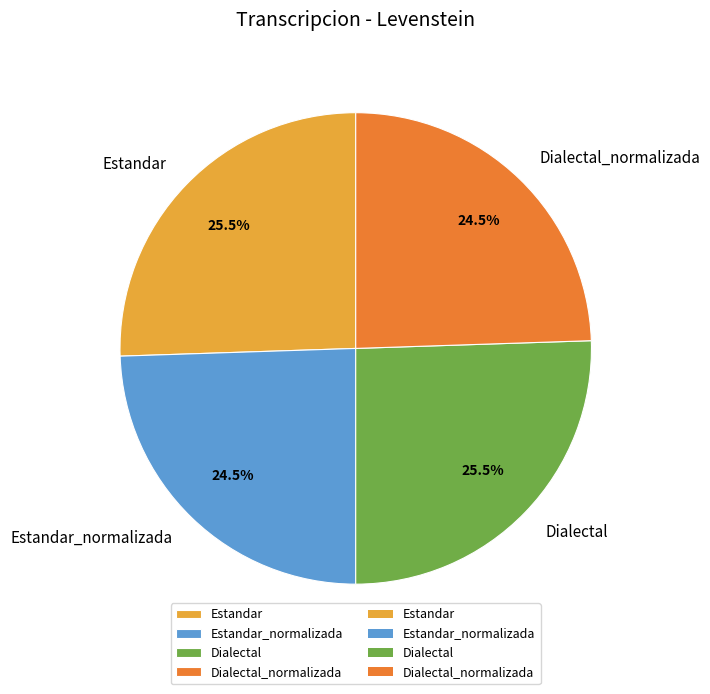

Combined, what portion of the pie is Dialectal and Dialectal_normalizada?

50.0%